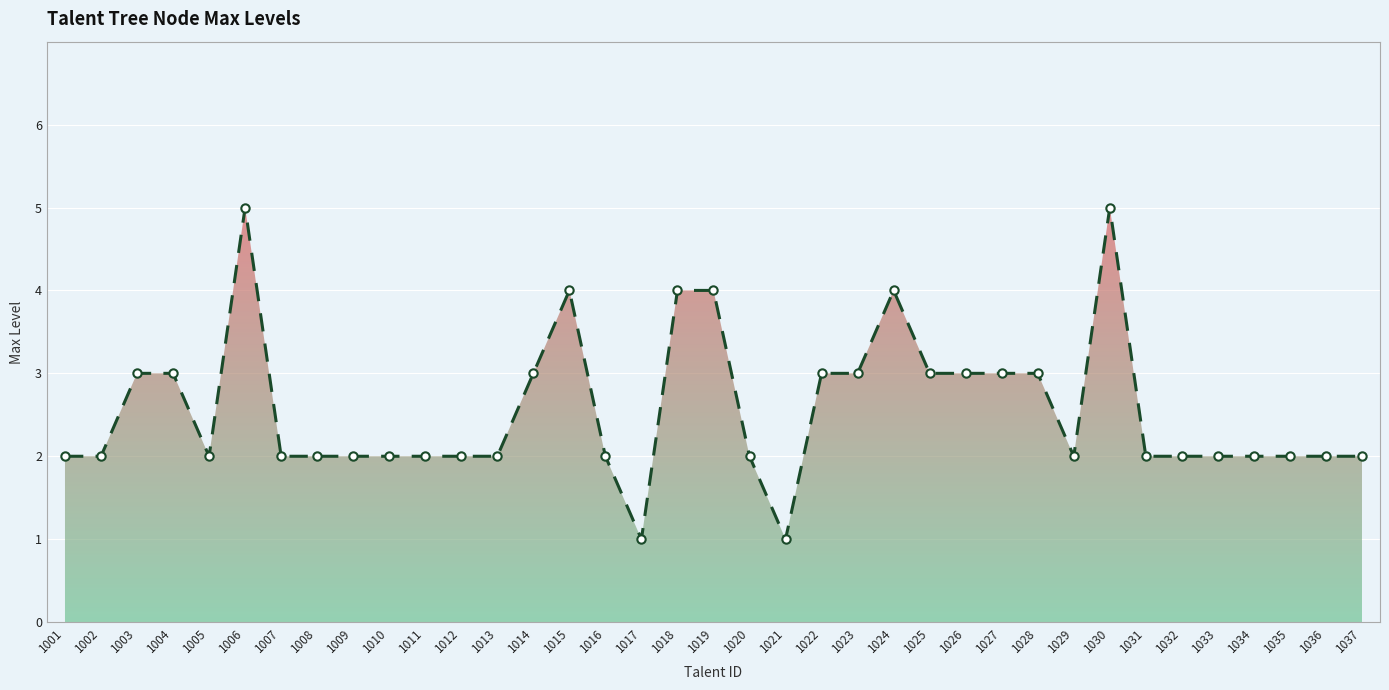

How many series are shown in this chart?

1